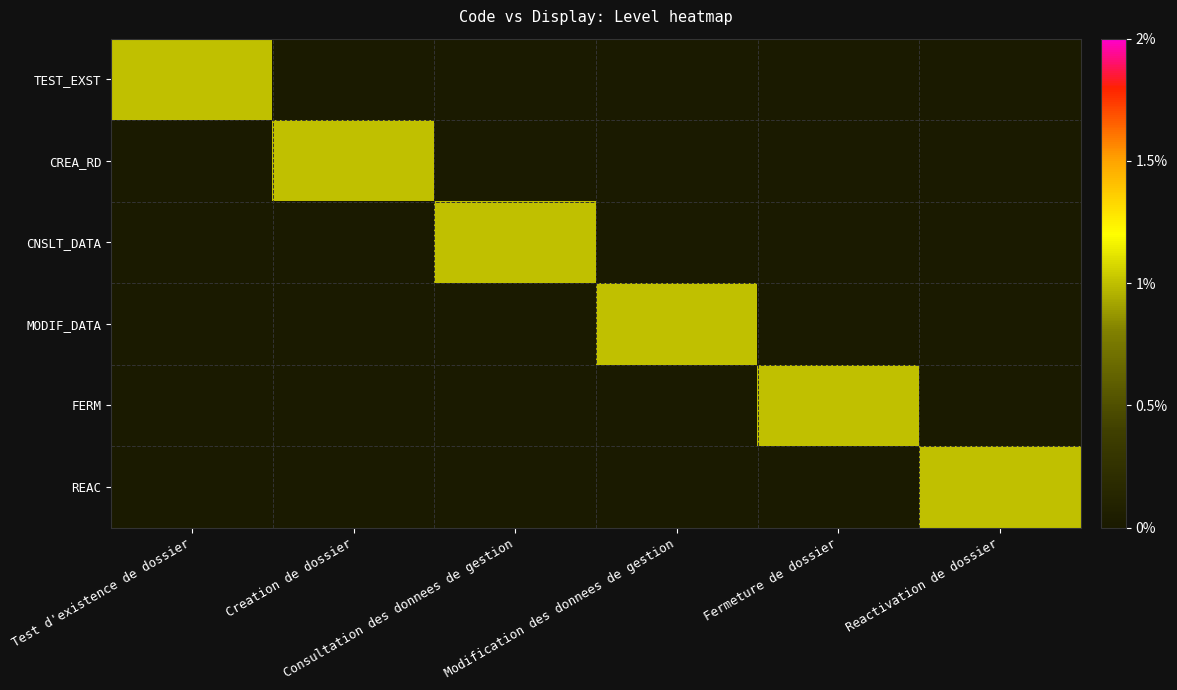

Between Creation de dossier and Consultation des donnees de gestion, which series saw the biggest shift?

CREA_RD